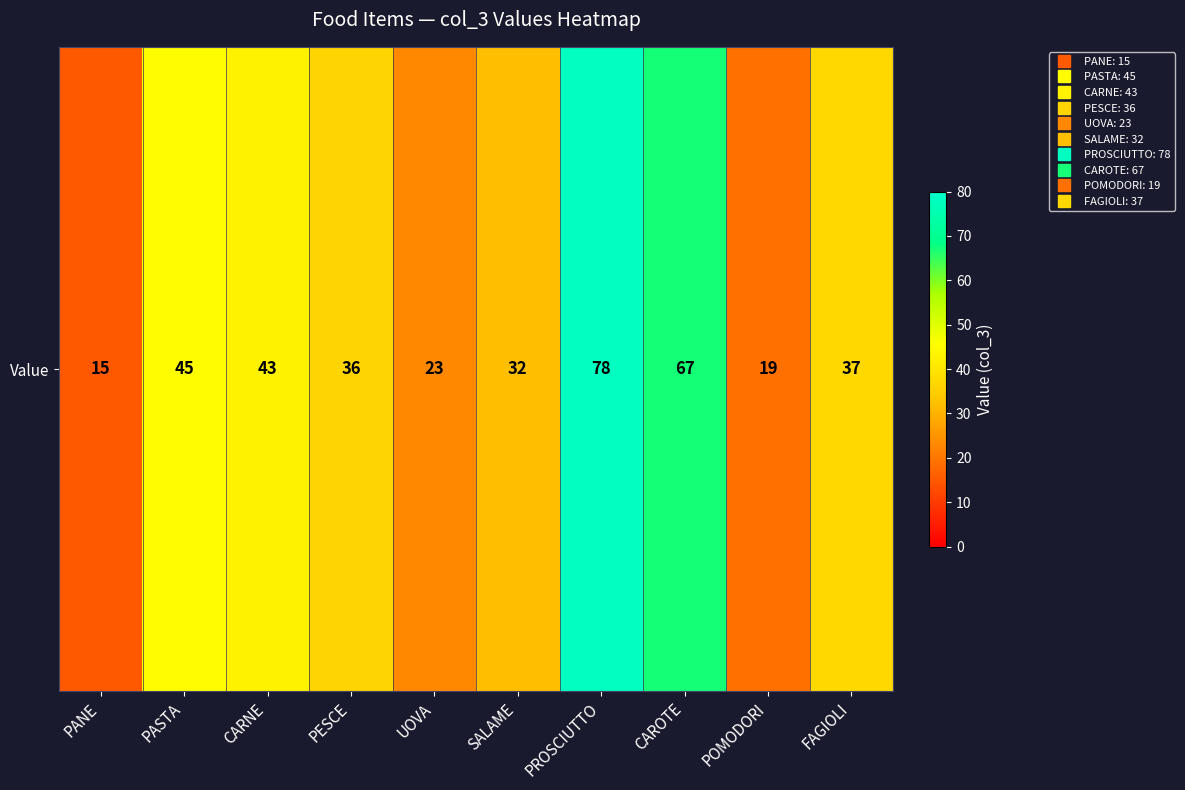

True or false: the data shows 67 at CAROTE.

True